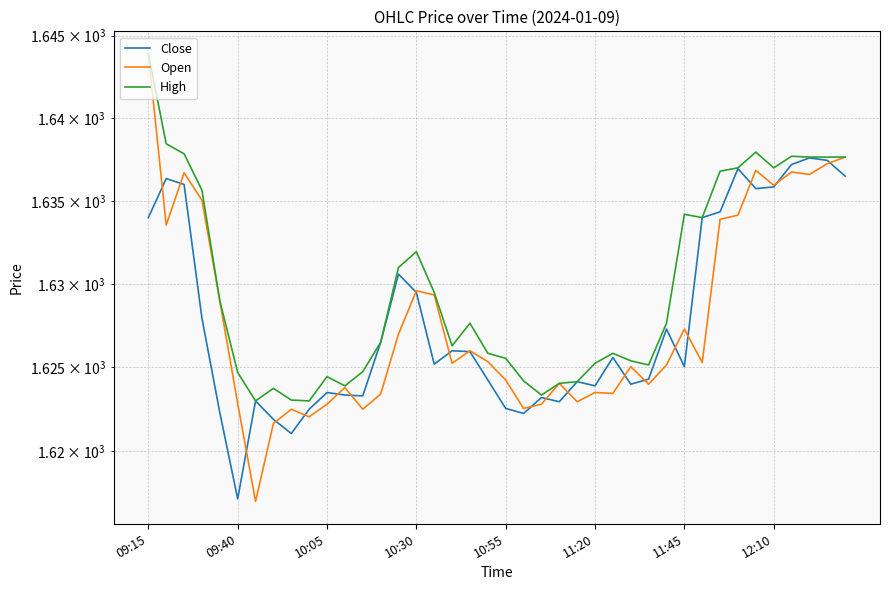

What value does the Open series have at 11:45?

1627.3